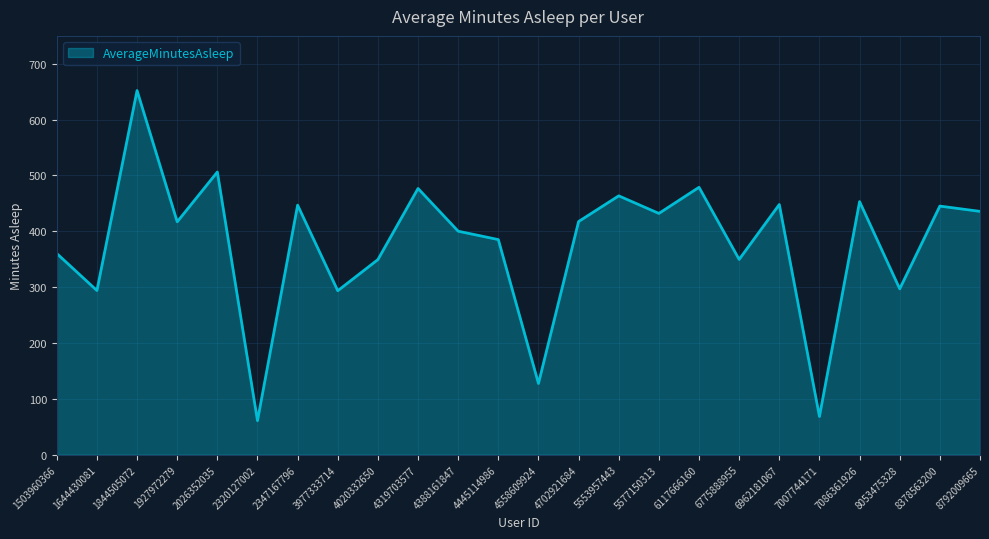

What is the change in value from 1644430081 to 5553957443?

+169.5